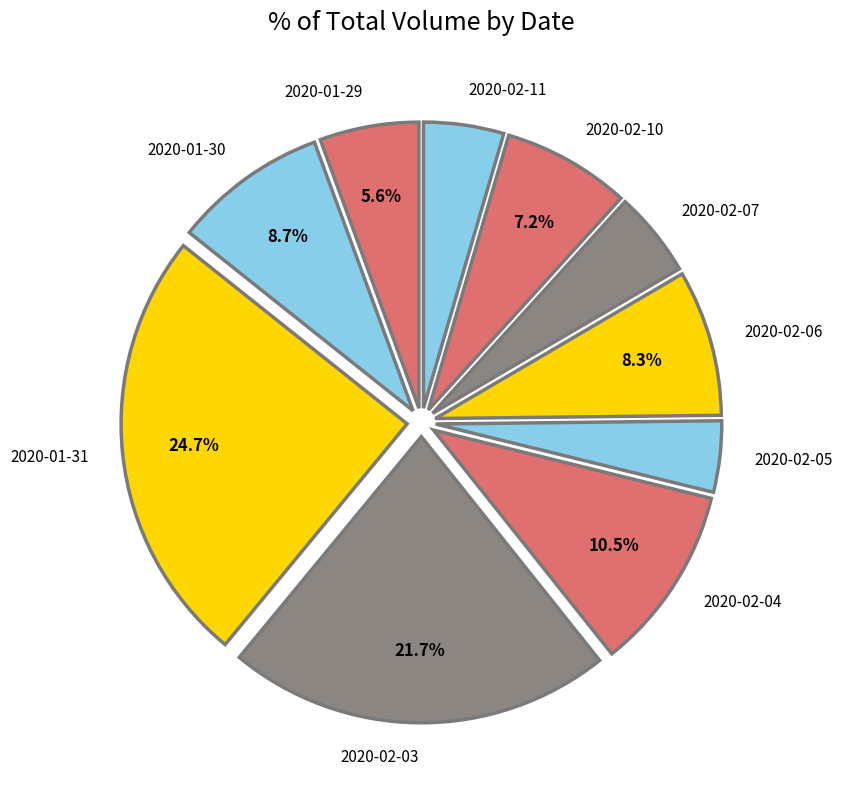

Does 2020-02-04 account for over 50% of the chart?

No